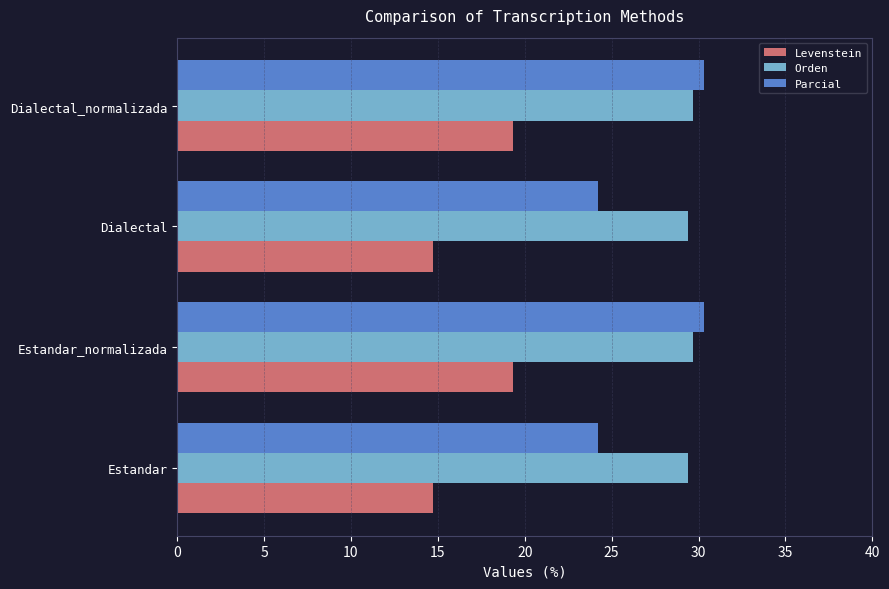

How many data points in Parcial are less than 30?

2